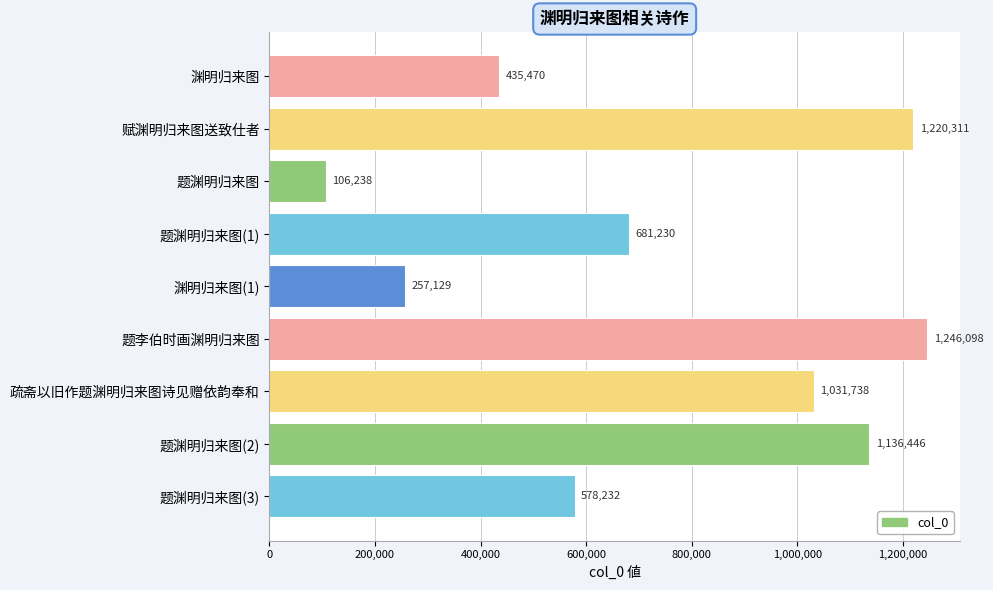

What is the minimum value shown in the chart?

106238